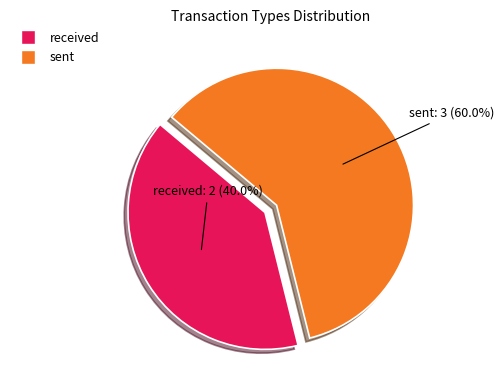

Do received and sent together represent more than half of the pie?

Yes